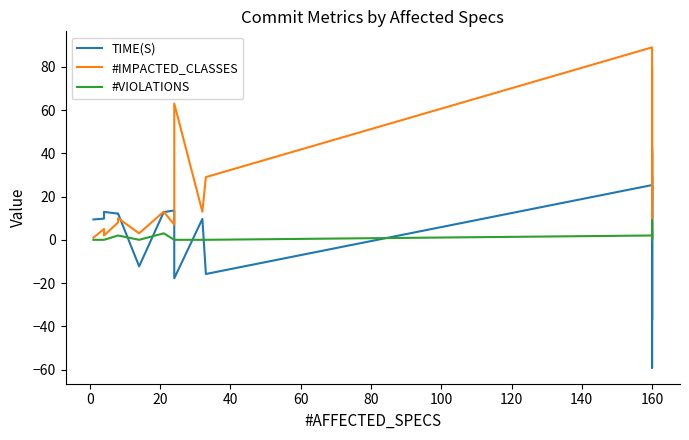

In TIME(S), how many points are higher than both neighbors (excluding endpoints)?

7